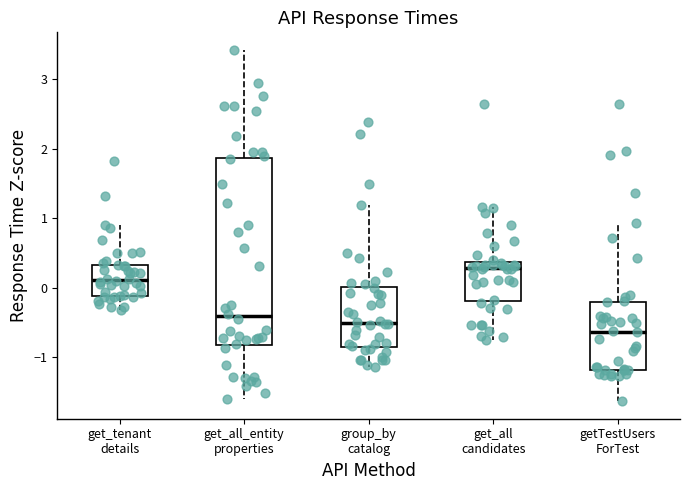

Comparing the boxes themselves (not the whiskers), which one is the tallest?

get_all_entity properties